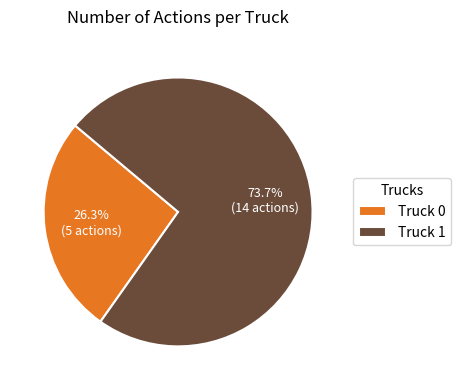

To the nearest percent, what is the difference between the Truck 1 and Truck 0 slice percentages?

47%